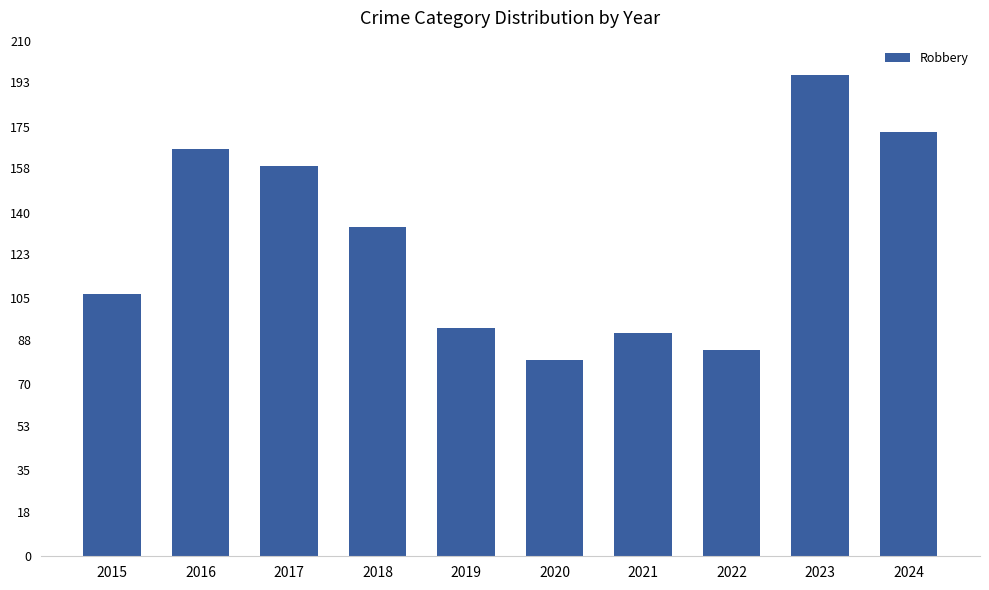

What is the value of the 1st bar from the left?

107